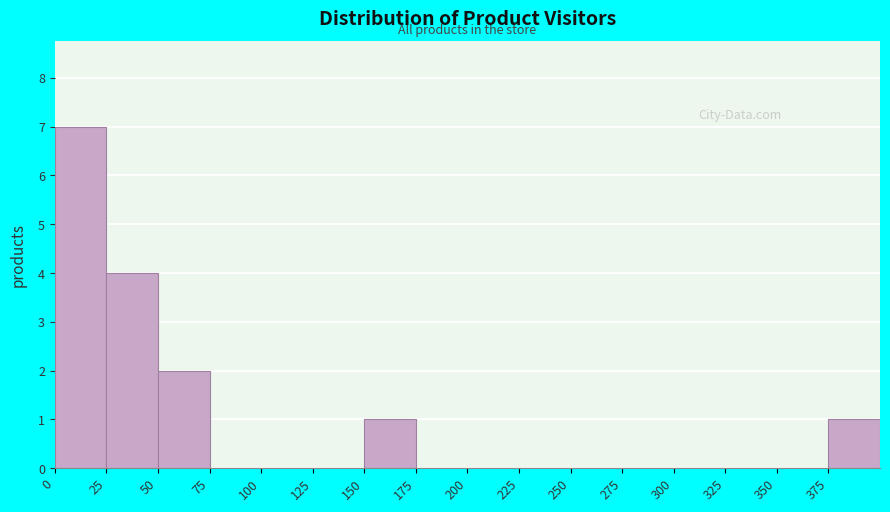

How tall is the bar that spans 25 to 50 on the x-axis? The values are not printed on the chart, so give them approximately, as read against the axis.

4